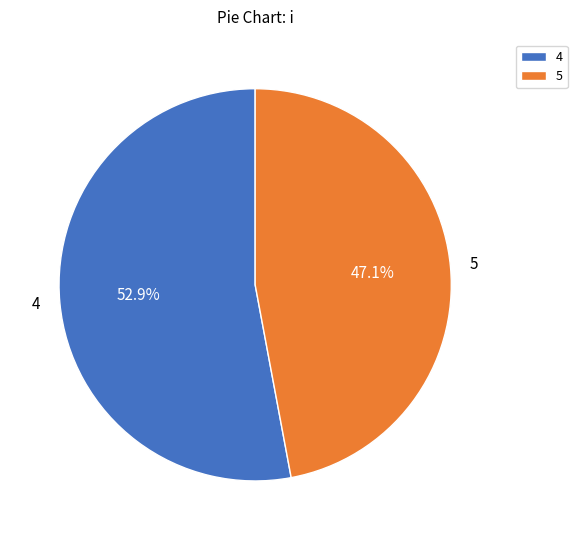

To the nearest percent, what is the combined percentage of 5 and 4?

100%